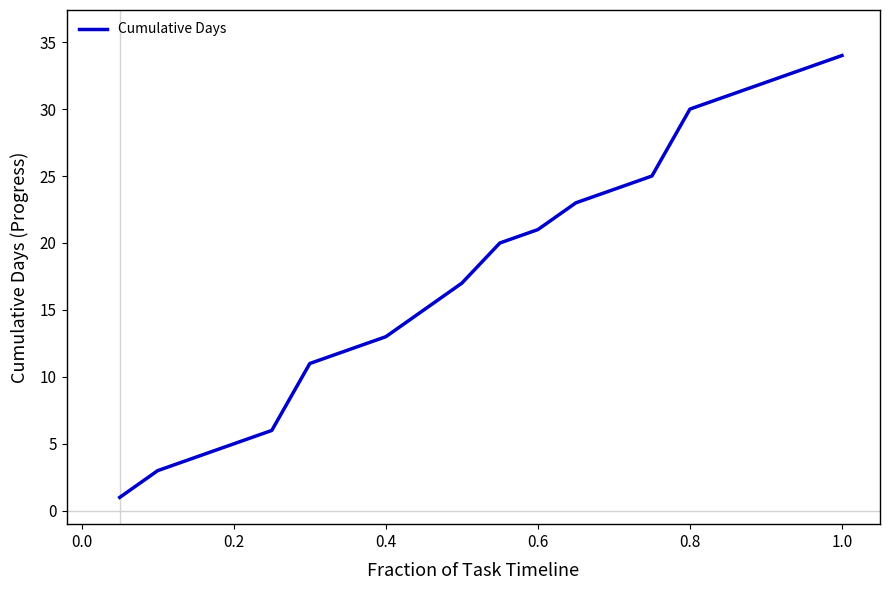

What is the greatest value displayed?

34